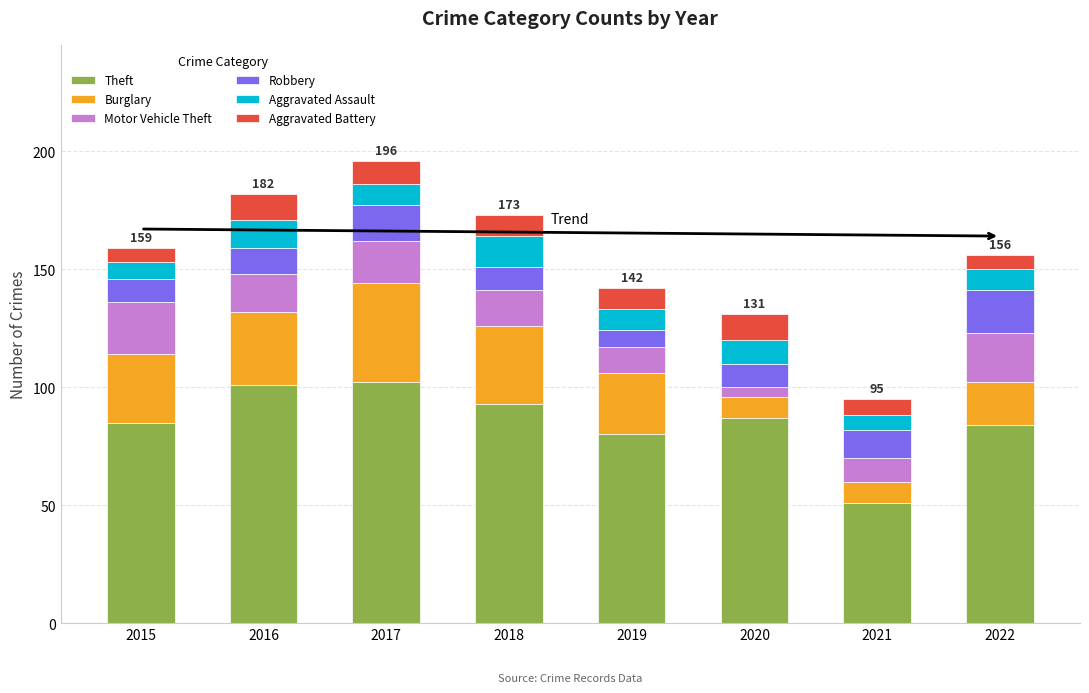

What is the total value across all series at 2018?

173